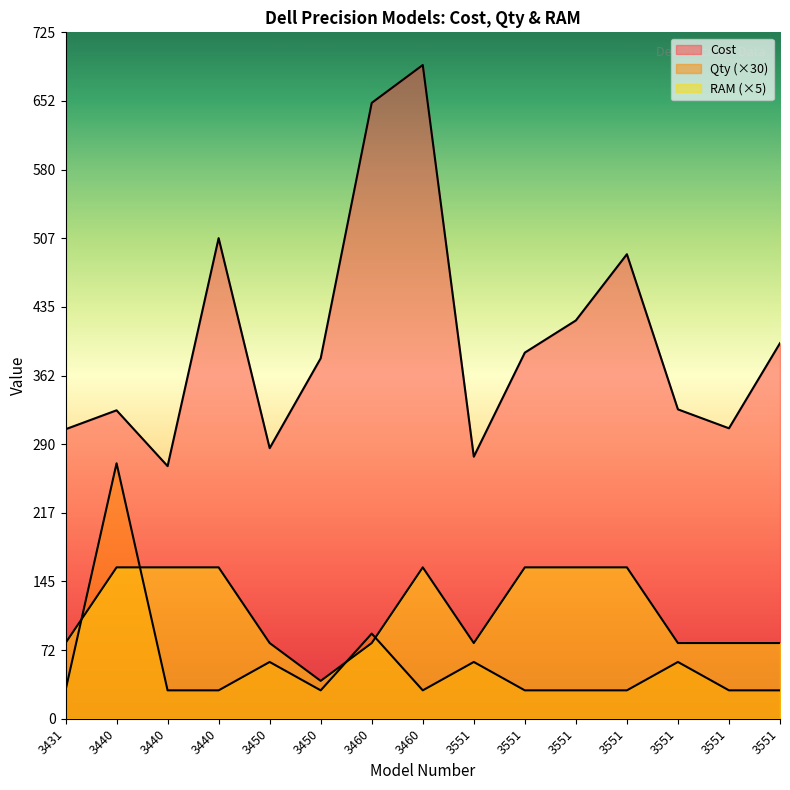

How many interior local valleys does the Qty series have?

2